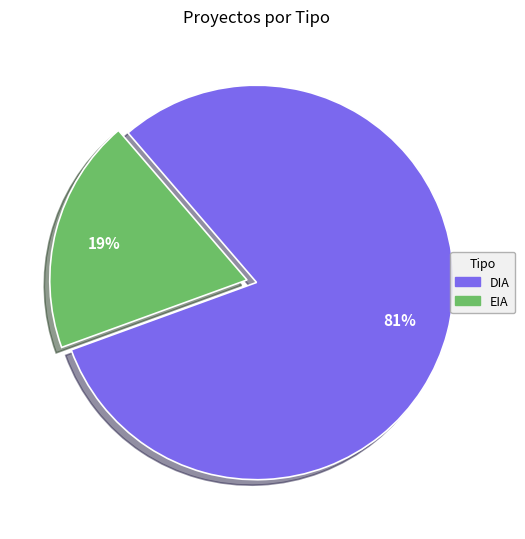

Does EIA account for over 50% of the chart?

No